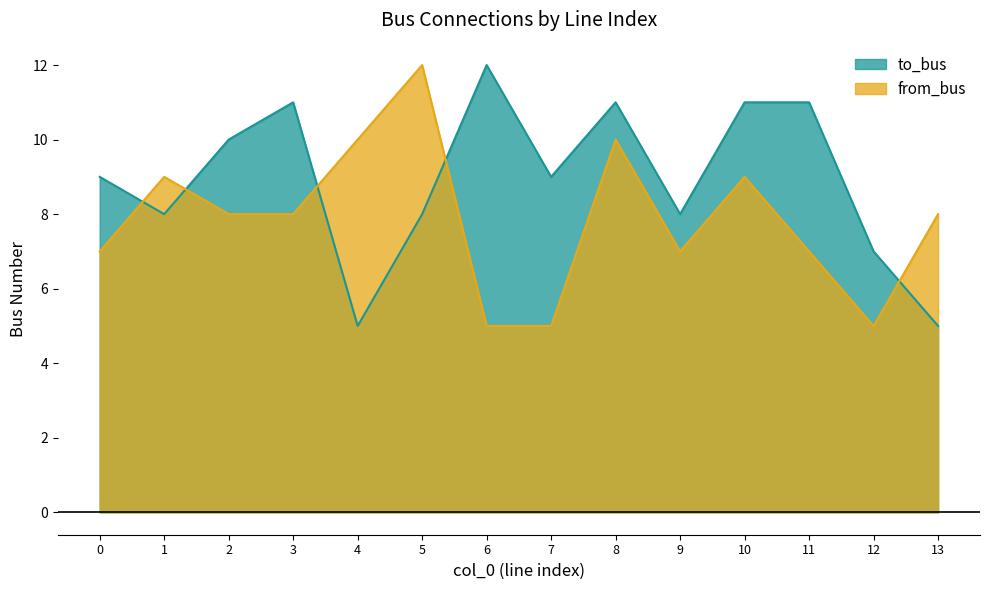

What is the value of the to_bus point at the 12th from the left?

11